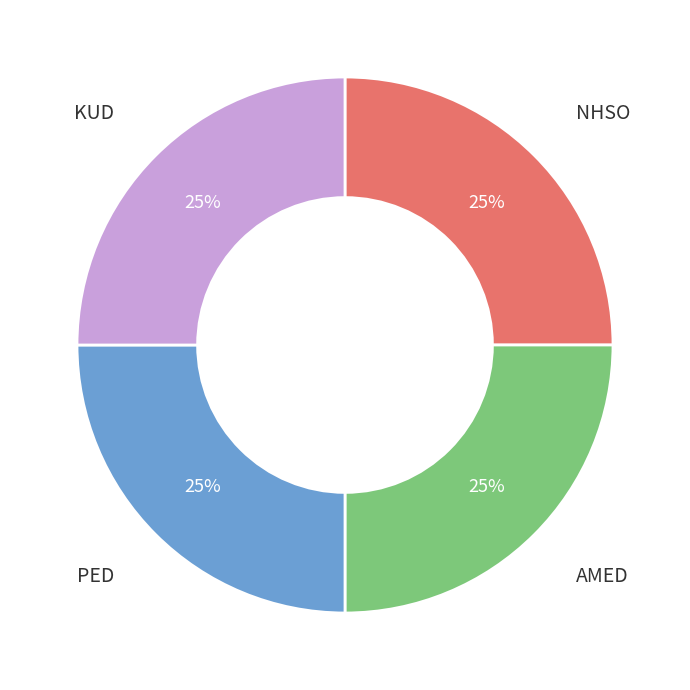

To the nearest percent, what is the difference between the largest and smallest slice percentages?

0%